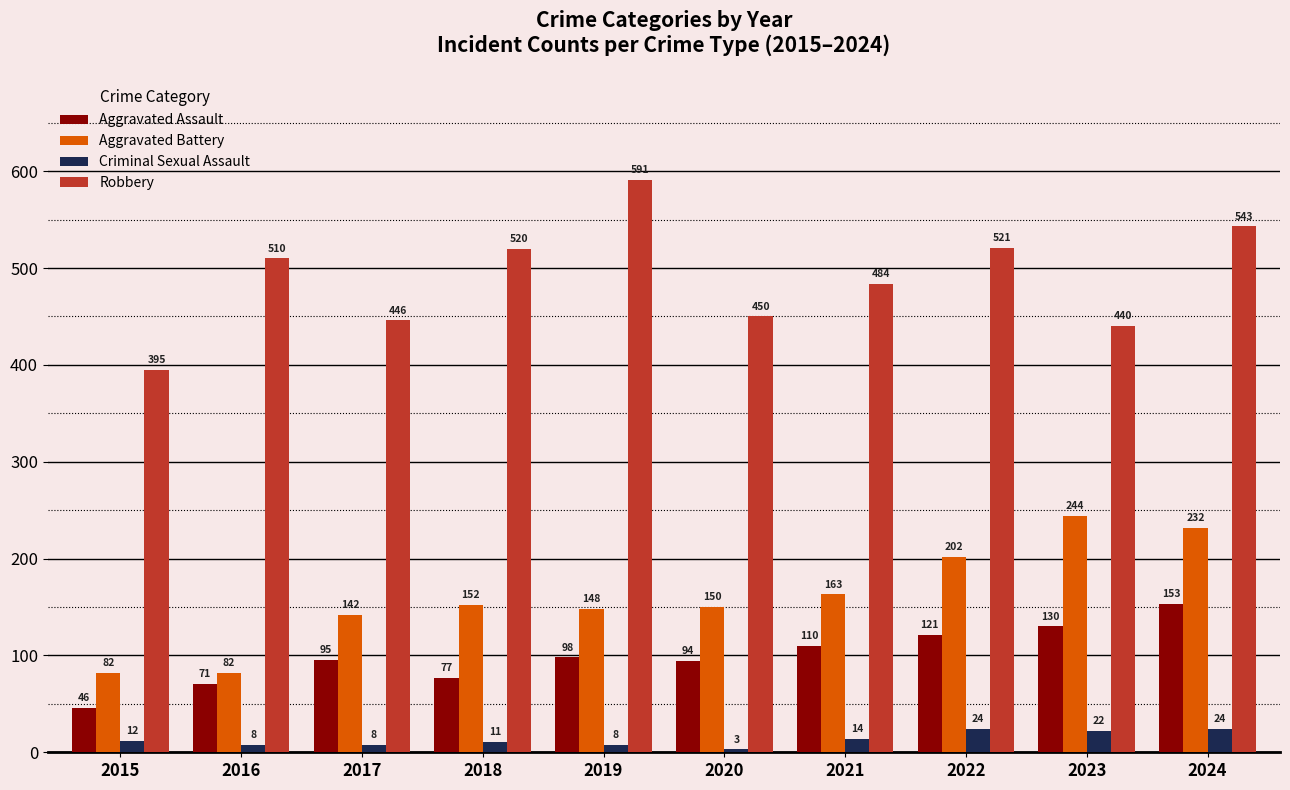

The value of Aggravated Battery at 2023 is 244. True or false?

True